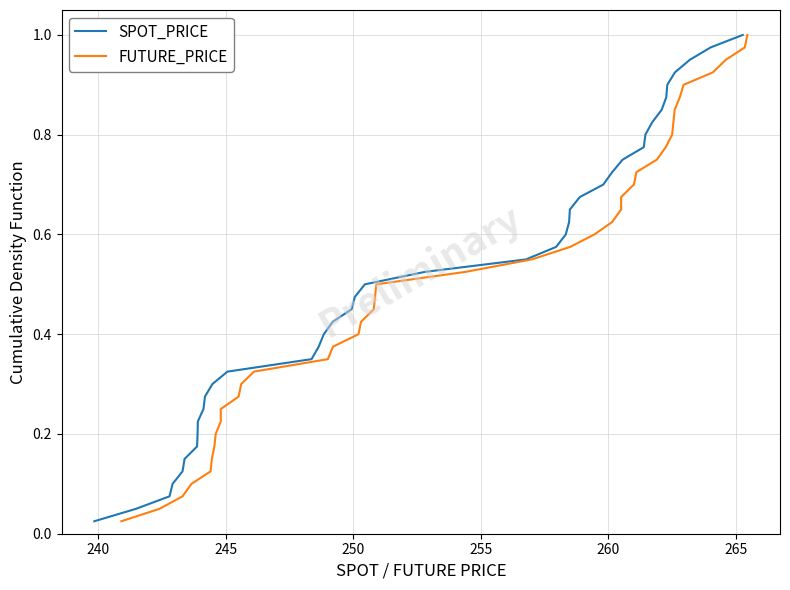

True or false: FUTURE_PRICE and SPOT_PRICE cross at least once.

False